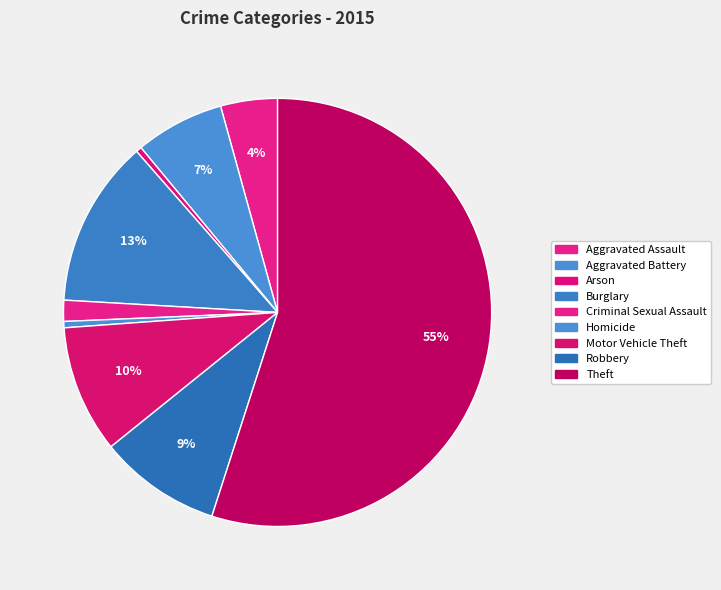

Which slice represents more than half of the pie?

Theft